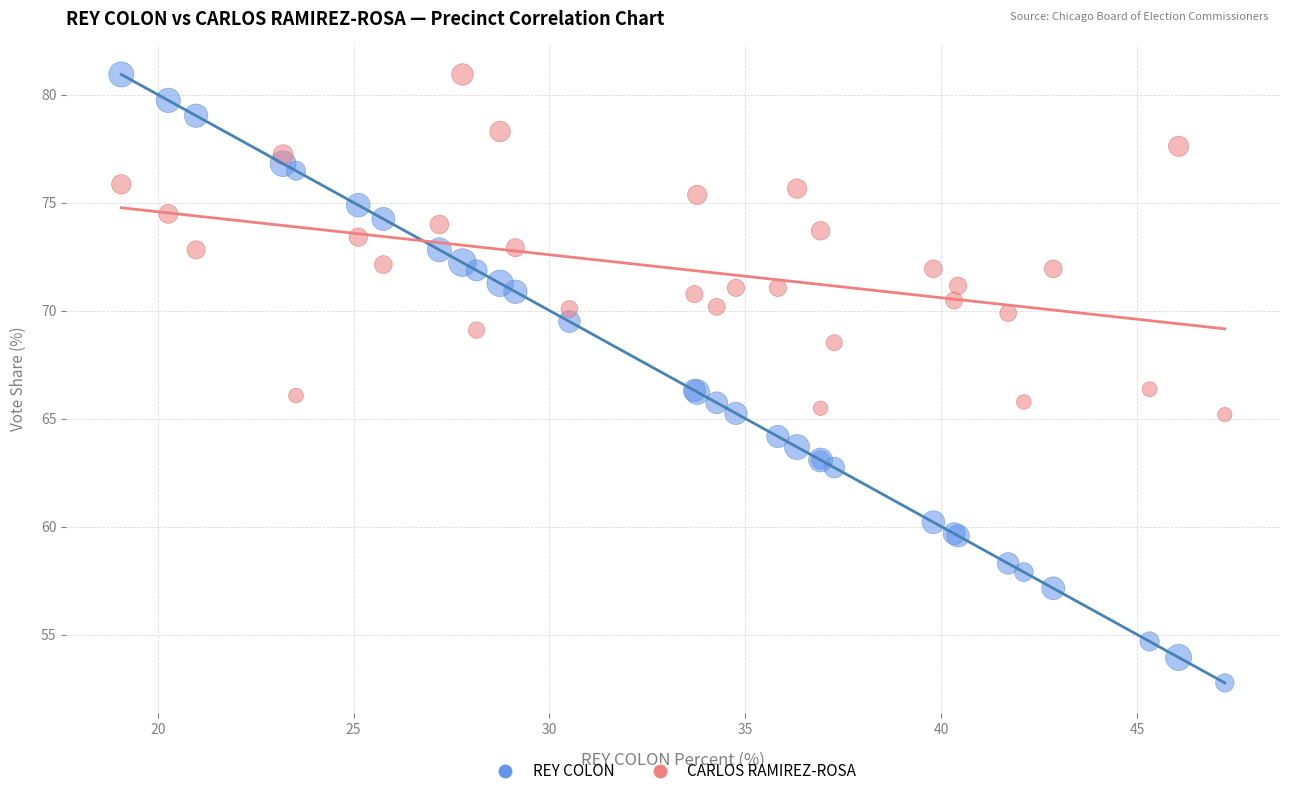

Which series reaches the minimum Y coordinate?

REY COLON